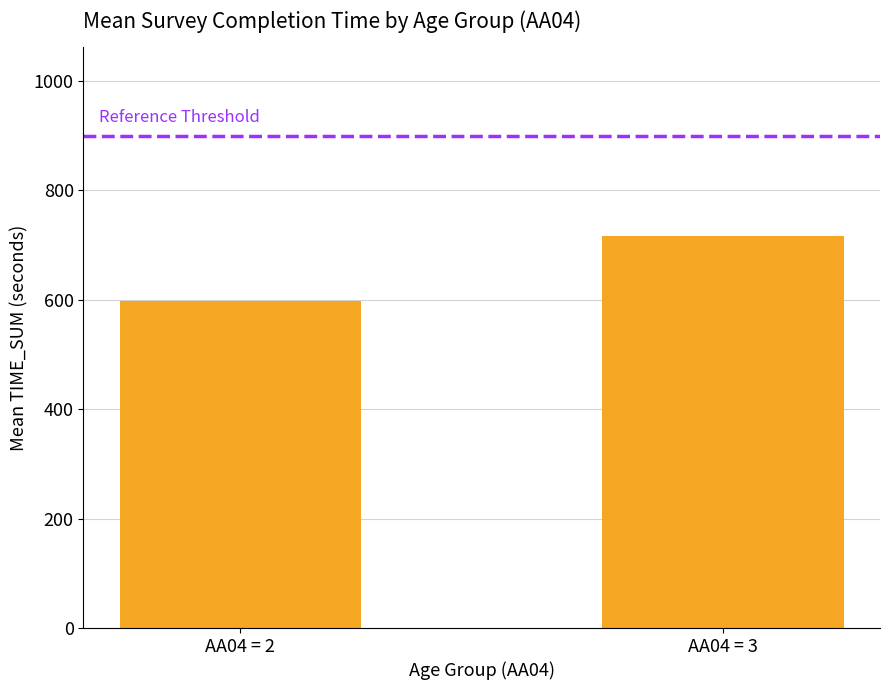

How many data points does each series have?

2